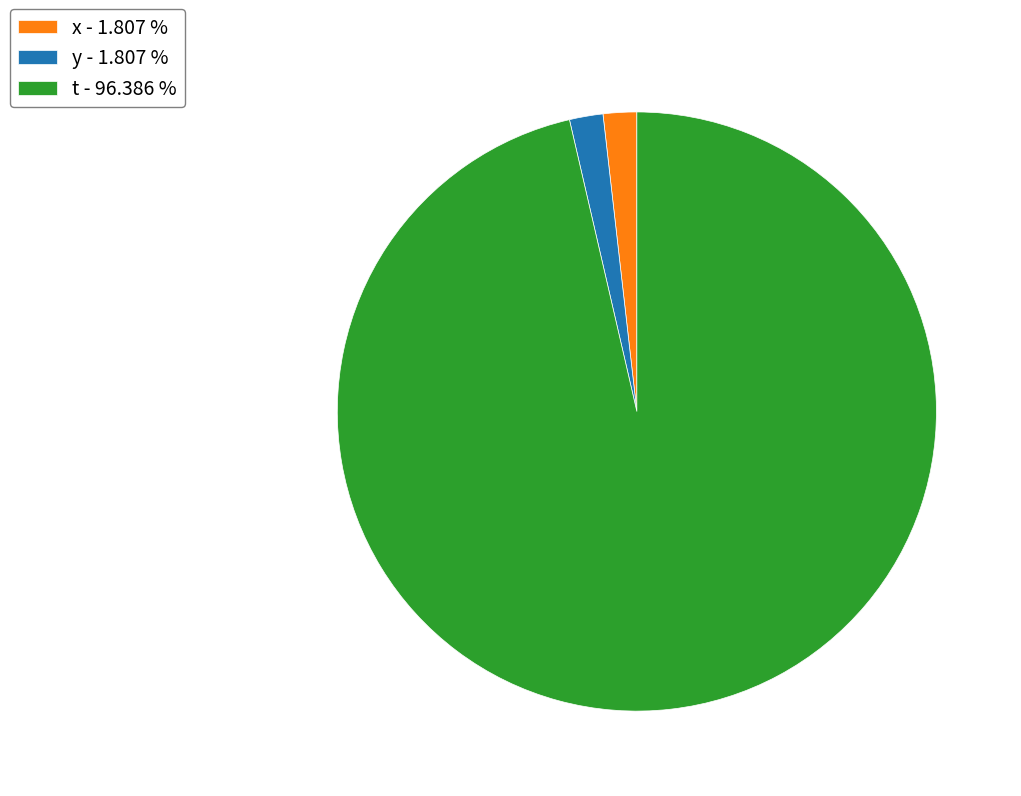

What is the largest slice in the pie chart?

t